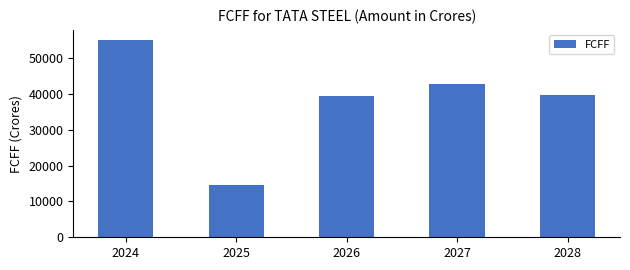

The chart shows a value of 42874.5 at 2027. True or false?

True